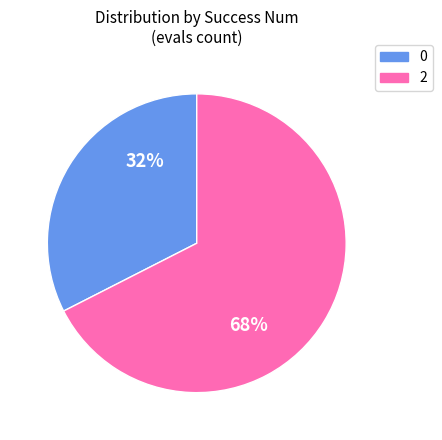

How many segments does this pie chart have?

2